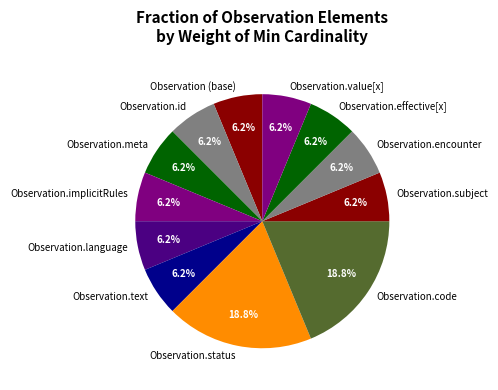

Combined, do Observation.text and Observation (base) account for over 50%?

No